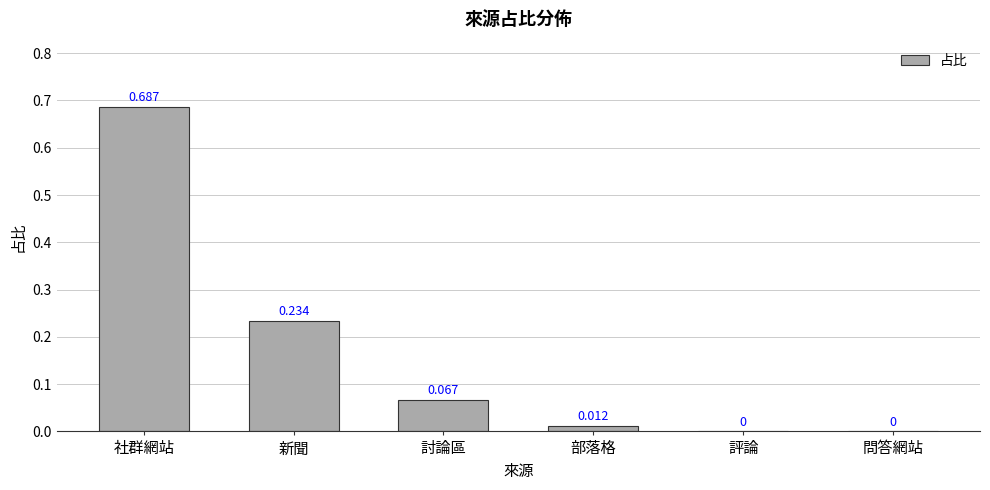

The chart shows a value of 0.1 at 新聞. True or false?

False